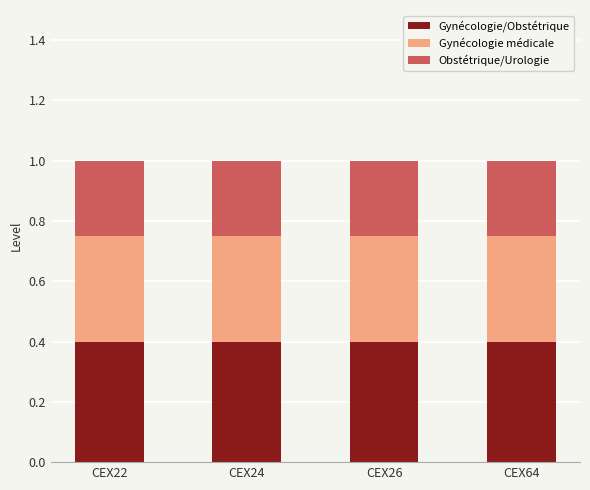

What is the minimum value for Gynécologie/Obstétrique?

0.4